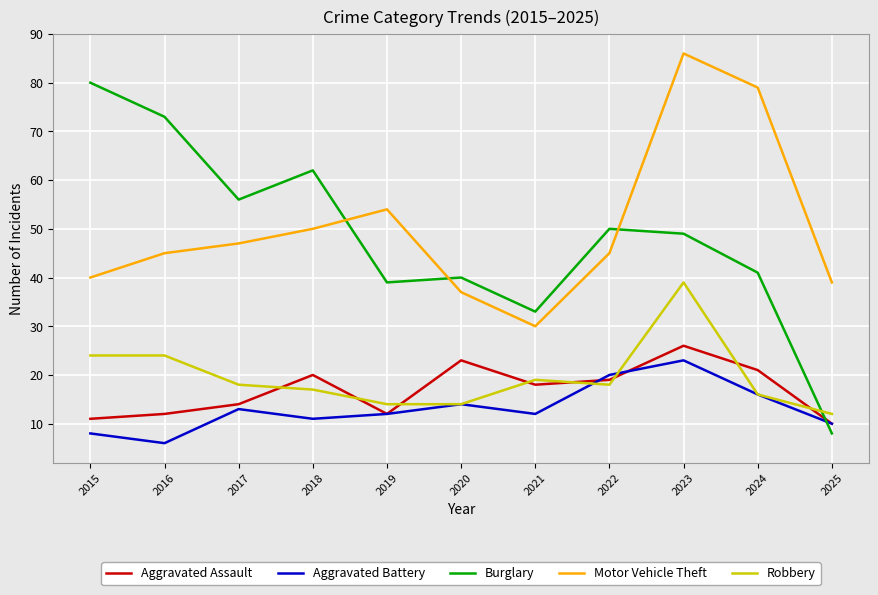

What is the sum of all Aggravated Assault values?

186